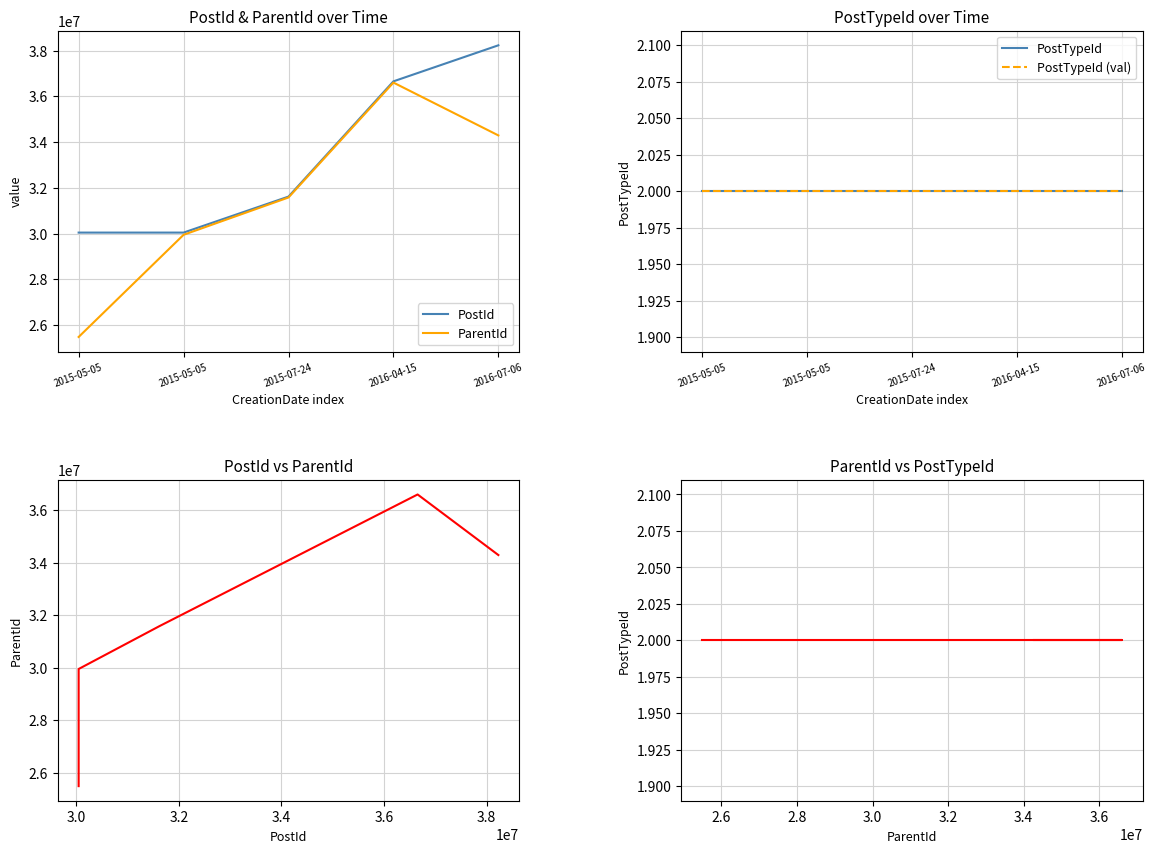

Is it true that PostId vs ParentId equals 29947225 at 2015-05-05?

True